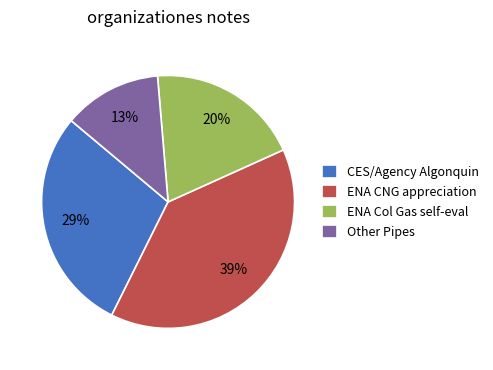

Is the sum of ENA CNG appreciation and CES/Agency Algonquin greater than half?

Yes